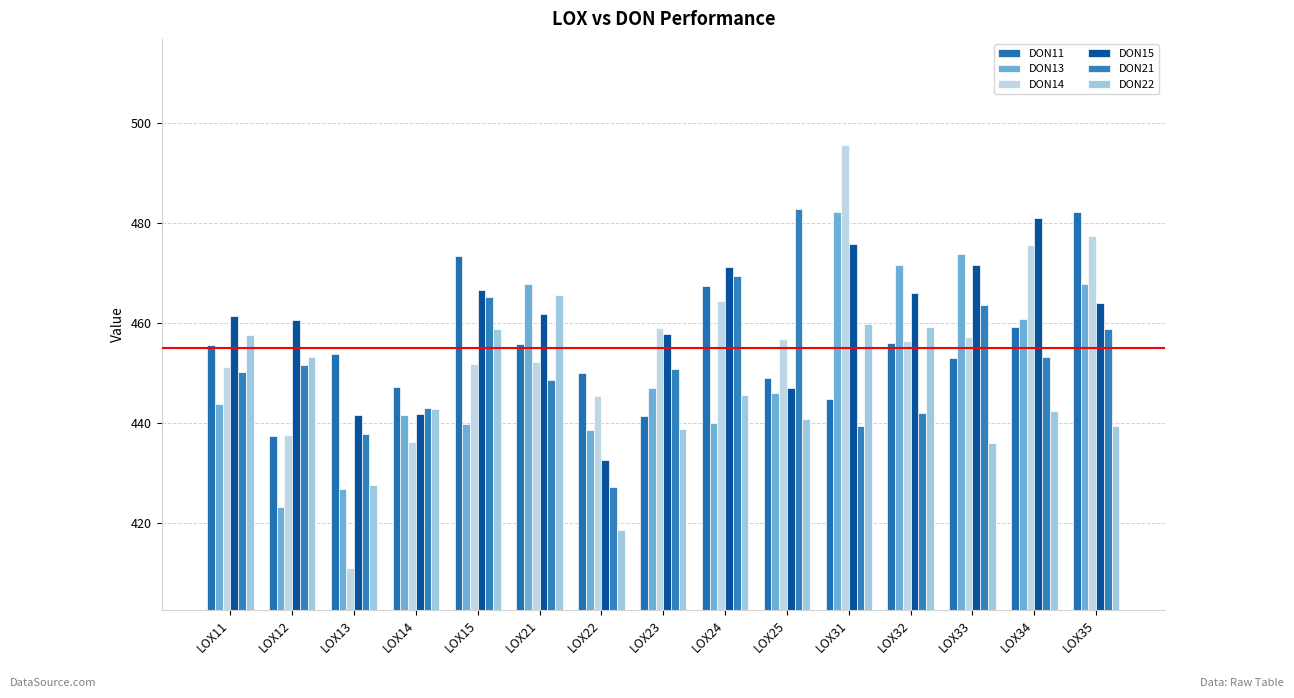

At how many categories does at least one series exceed 492?

1